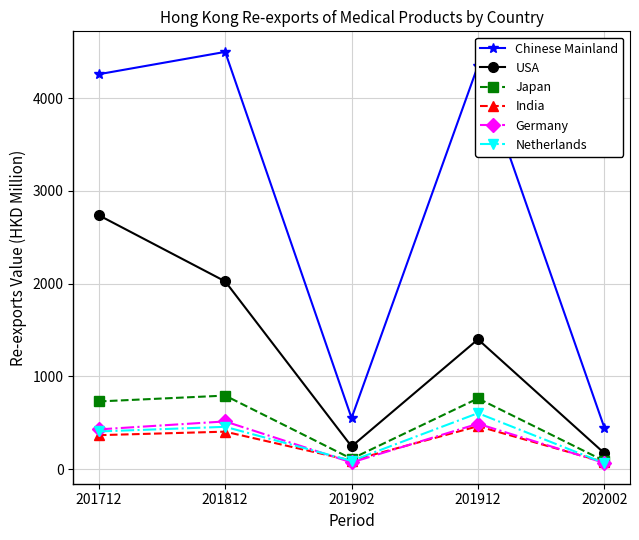

What is the sum of the Netherlands values at 201712 and 201902?

497.3